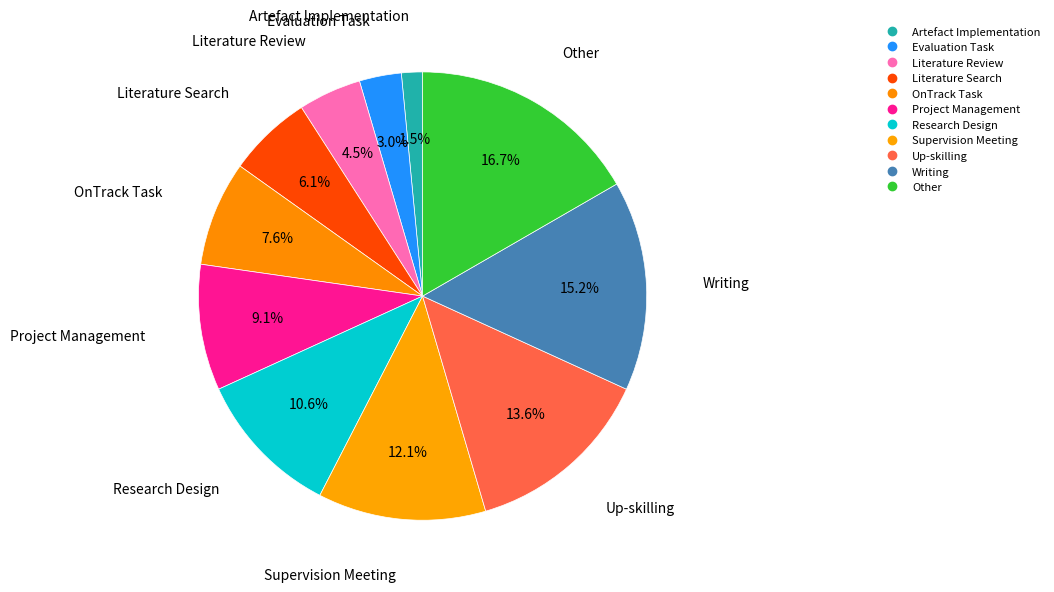

True or false: Evaluation Task accounts for 1% of the total.

False